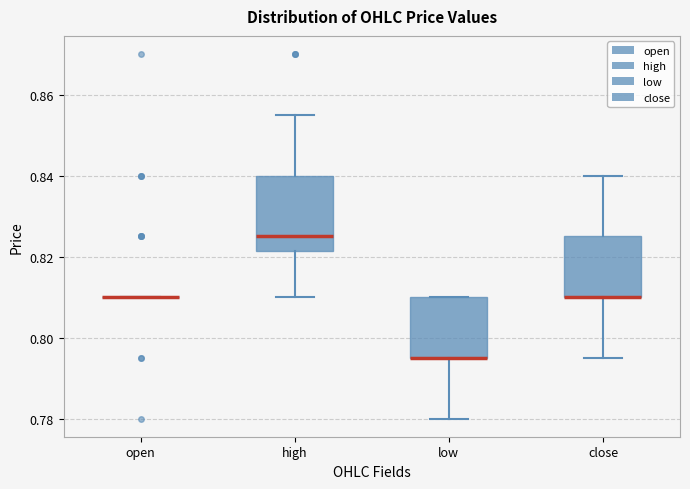

Comparing the boxes themselves (not the whiskers), which one is the tallest?

high